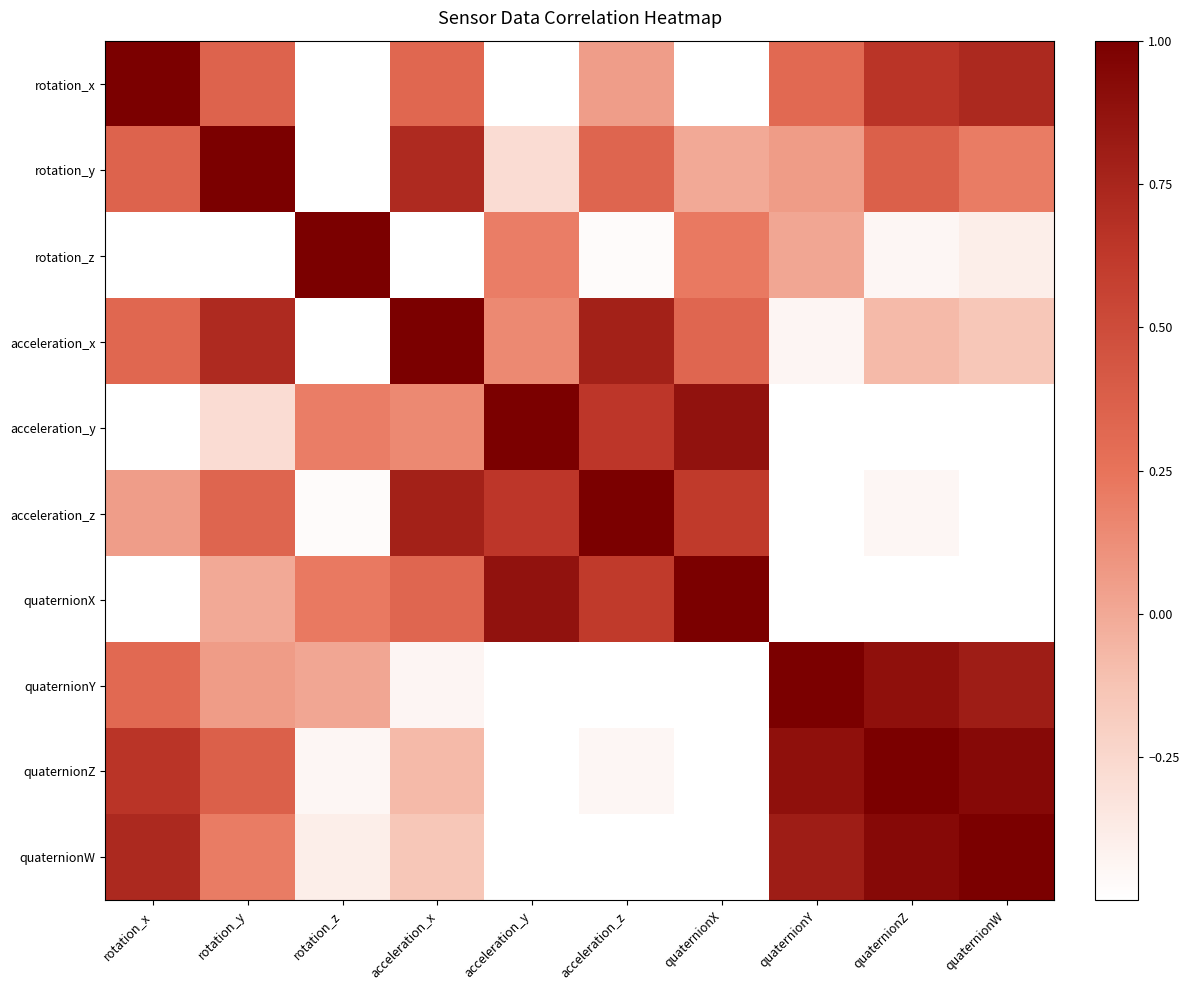

Which has a higher value, quaternionX or rotation_x?

rotation_x